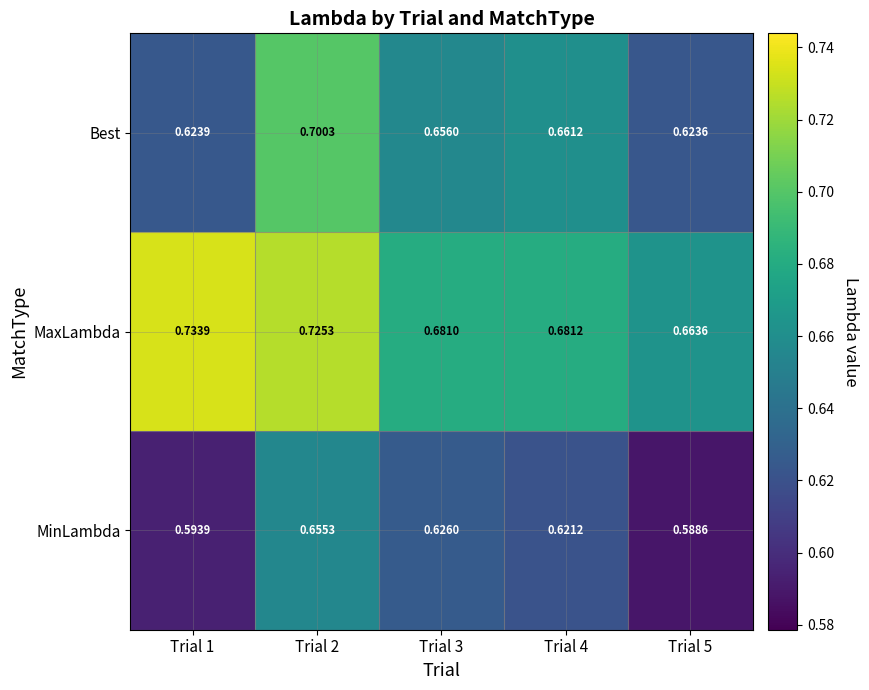

Which series changed the most between Trial 1 and Trial 5?

MaxLambda